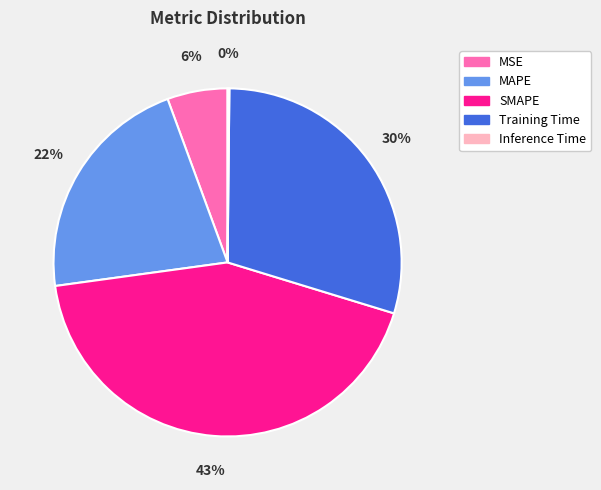

Is the sum of MSE and SMAPE greater than half?

No